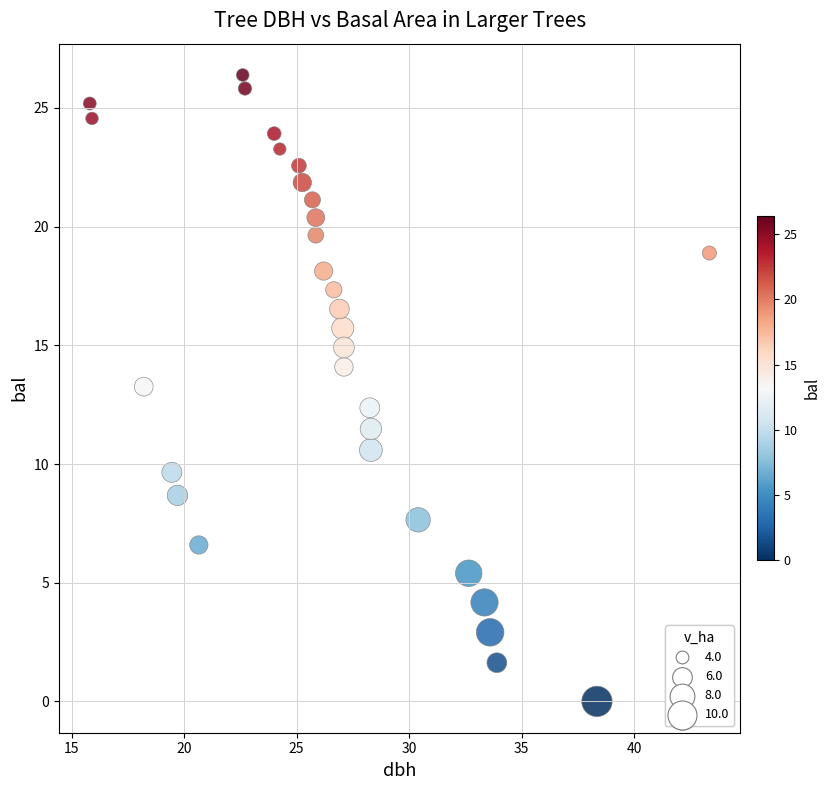

What is the range of Y values (max minus min)?

26.4